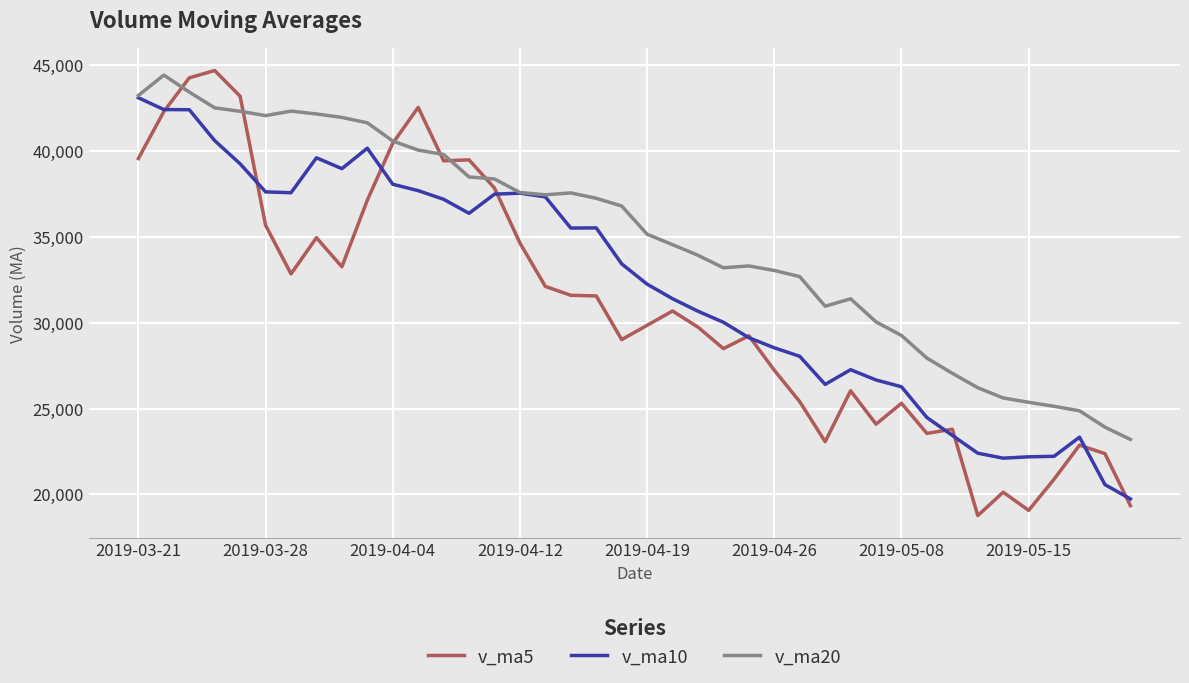

True or false: v_ma20 has more than 2 interior local peaks.

True